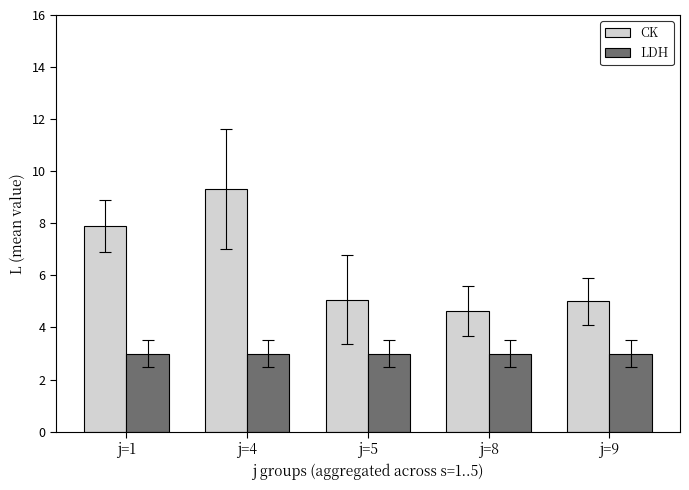

How many bars are there in each group?

2